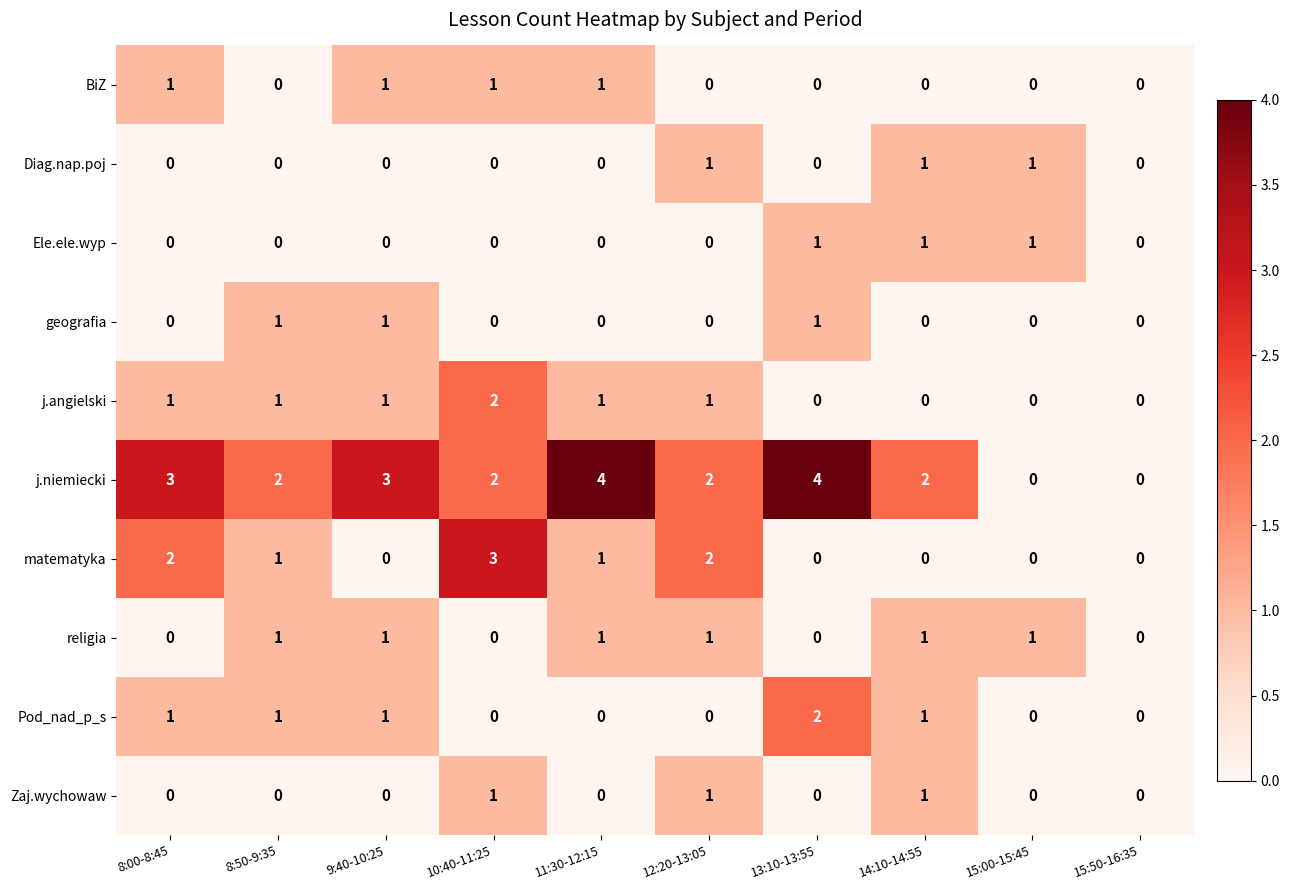

What is the sum of all religia values?

6